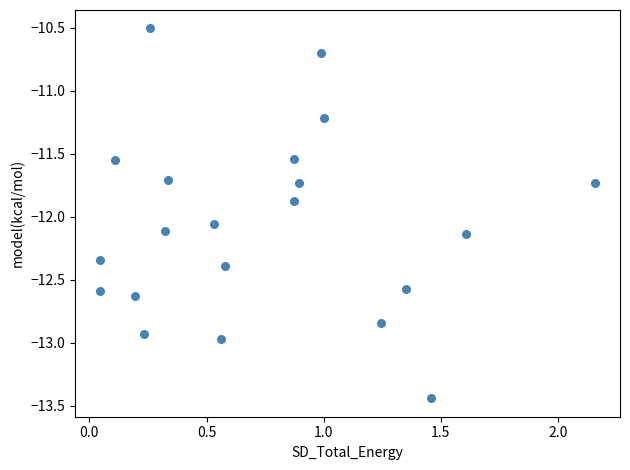

What Y value in the scatter plot is closest to -11?

-11.2